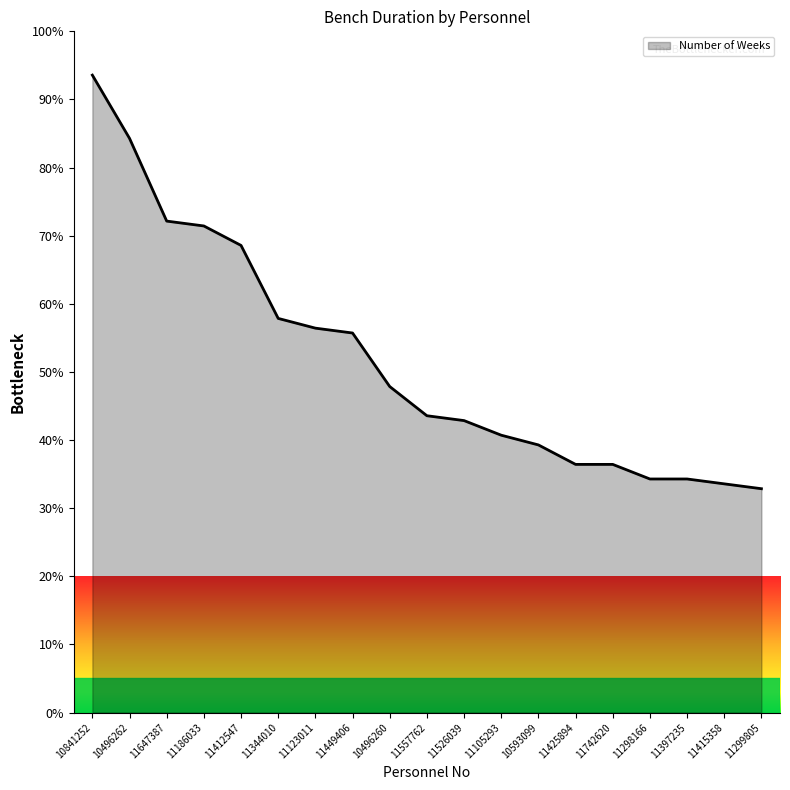

The chart shows a value of 71.4 at 11186033. True or false?

True